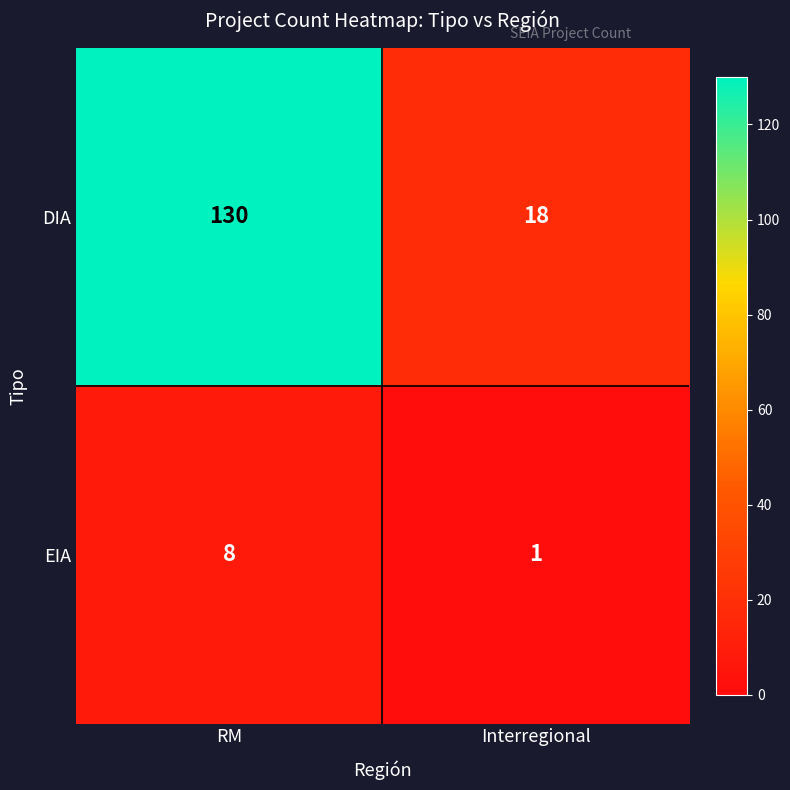

Between RM and Interregional, which series saw the biggest shift?

DIA